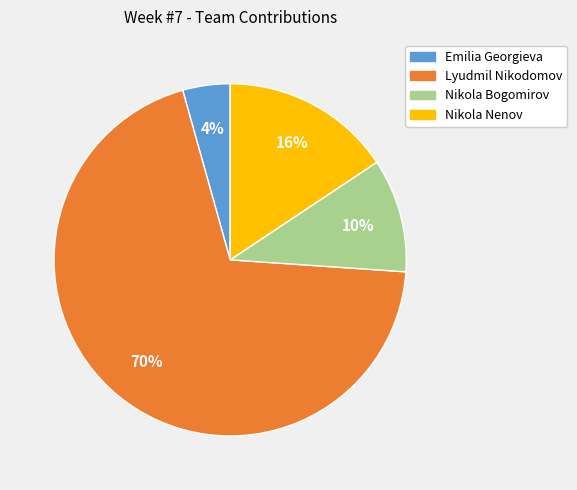

What percentage is the Lyudmil Nikodomov slice, to the nearest percent?

70%